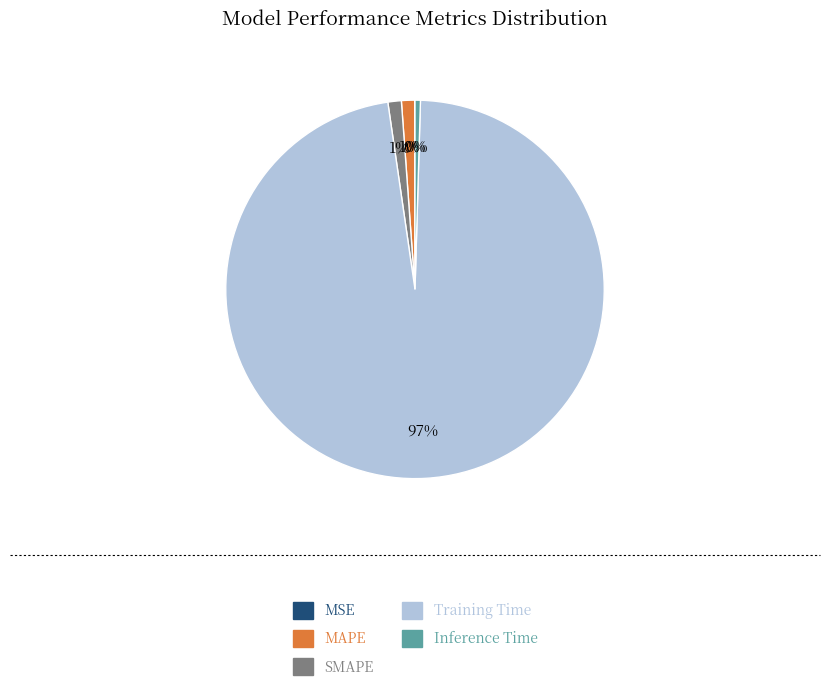

The Training Time slice represents 97% of the pie. True or false?

True